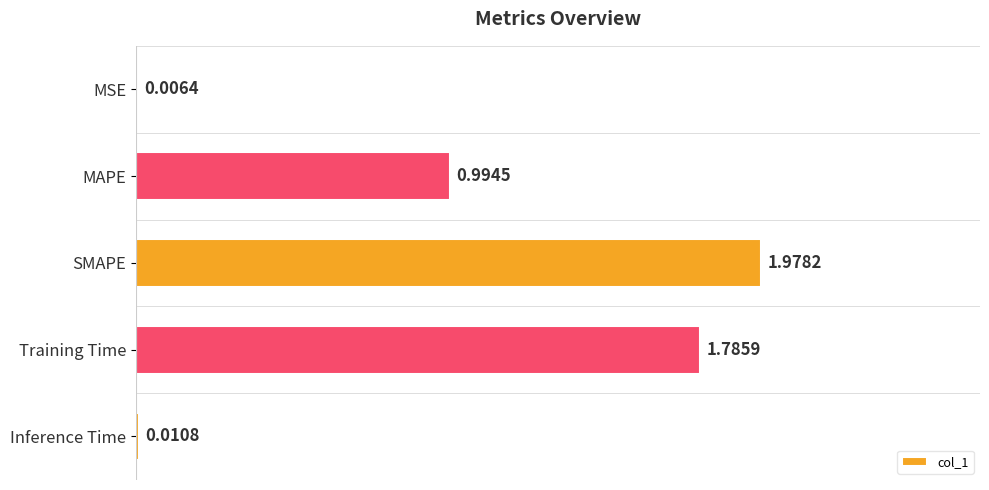

What is the sum of all values?

4.8